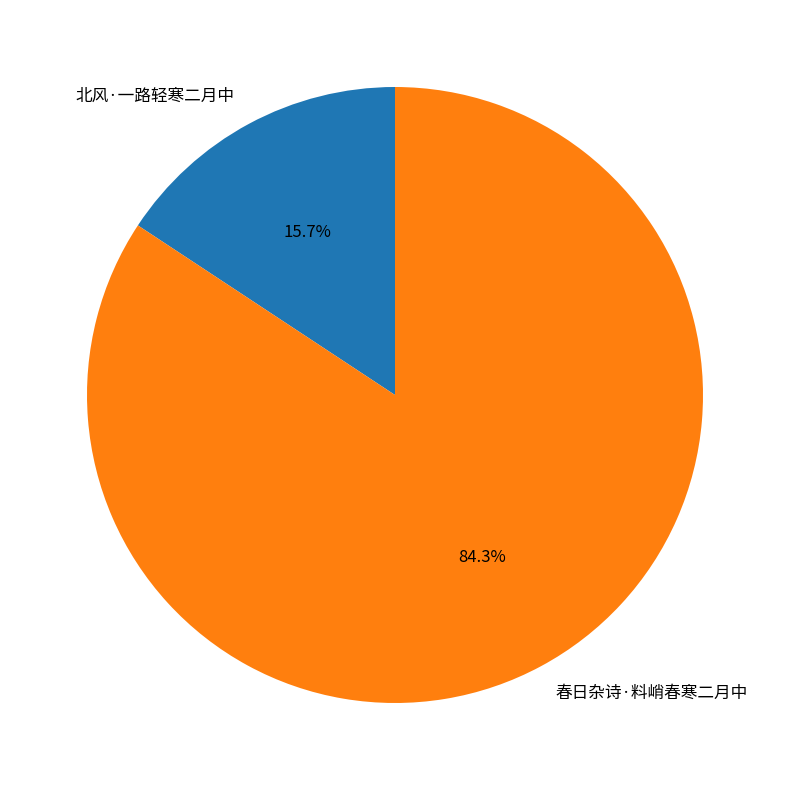

Is the sum of 春日杂诗·料峭春寒二月中 and 北风·一路轻寒二月中 greater than half?

Yes